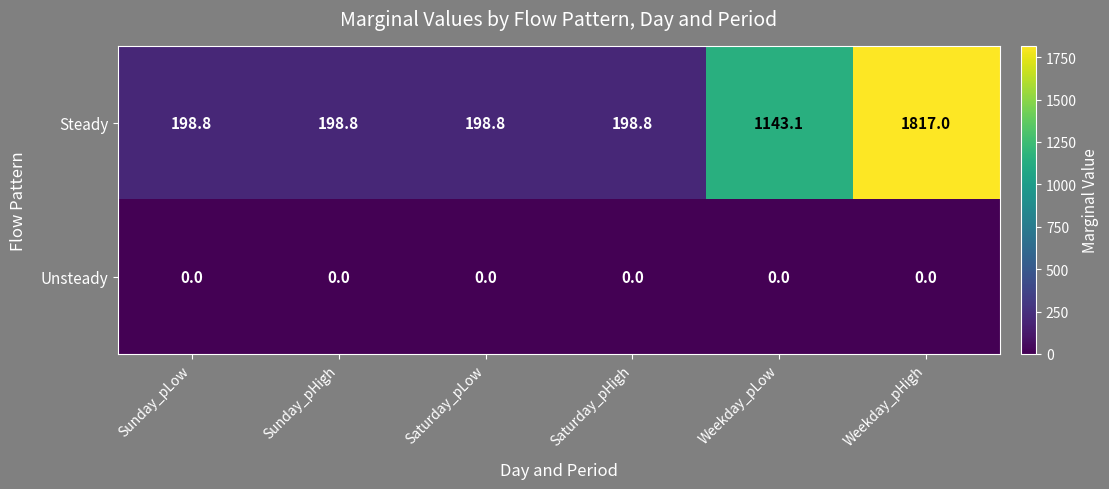

What value does the Steady series have at Sunday_pHigh?

198.8